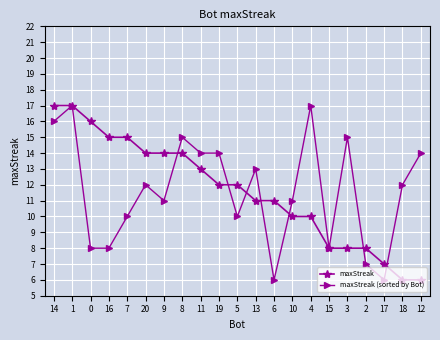

What is the sum of all maxStreak values?

244